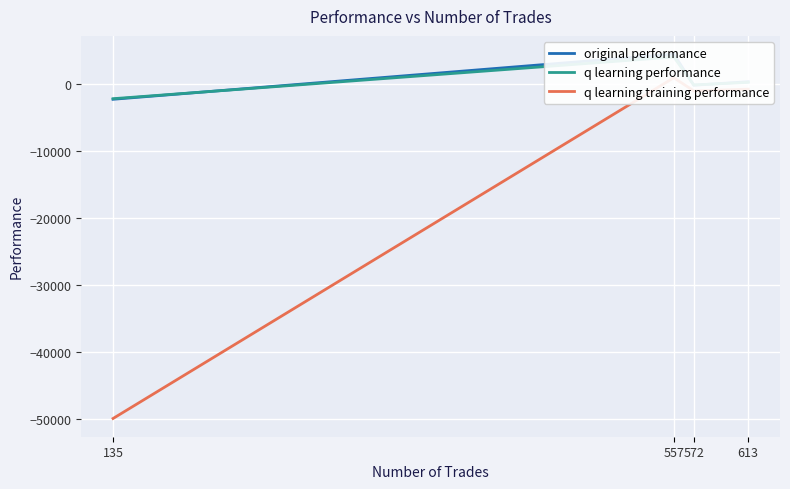

True or false: q learning performance has a value of 4096.4 at 557.

True